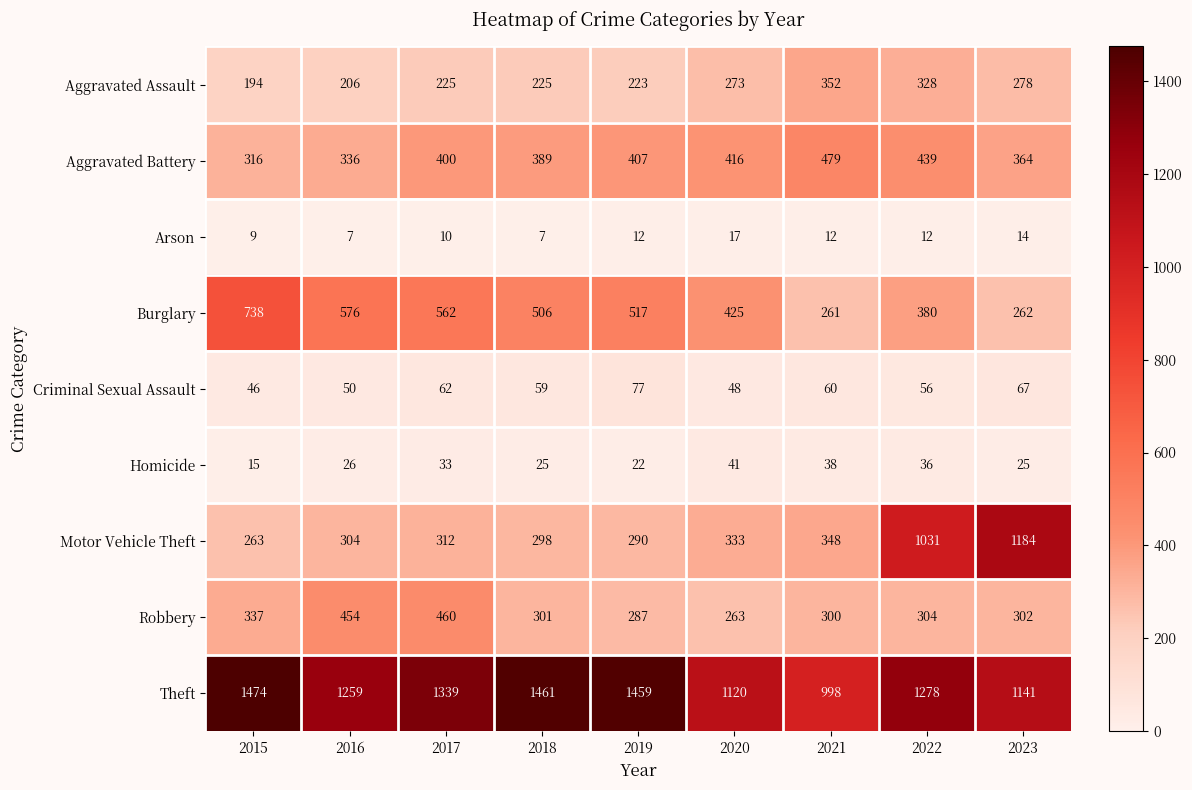

What is the spread (max minus min) of values at 2018?

1454